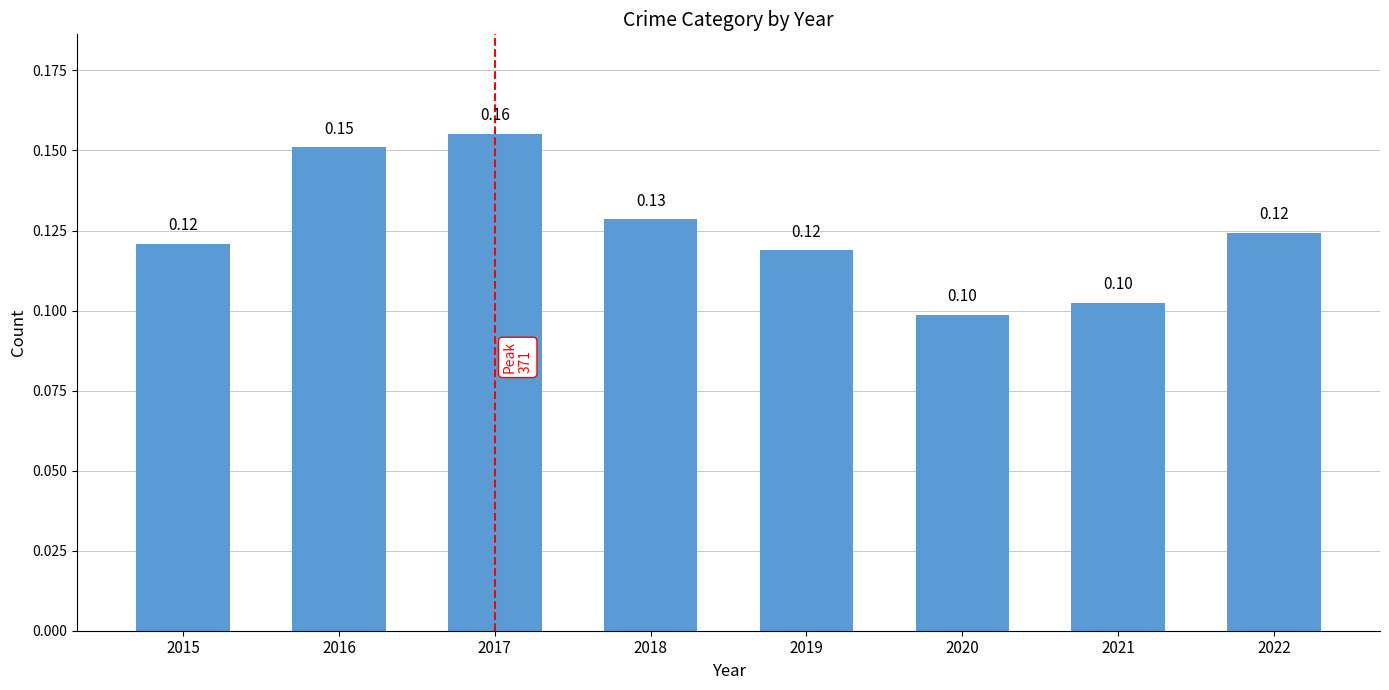

Read the value at 2021.

0.1